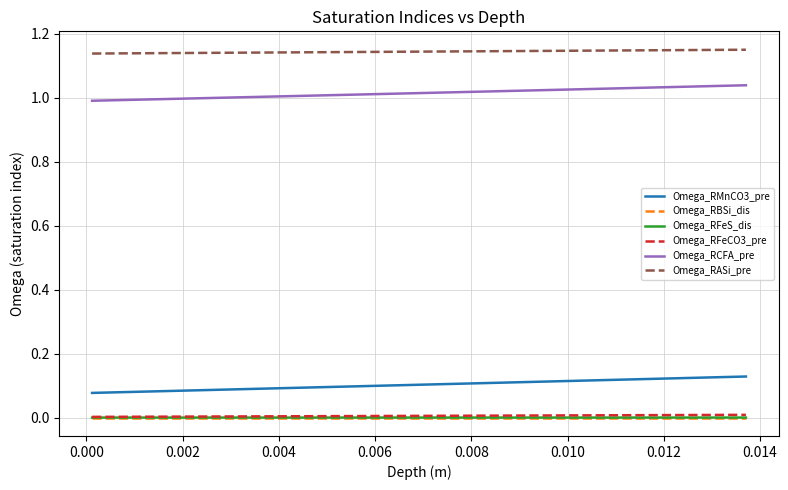

Does the chart have visible grid lines?

Yes